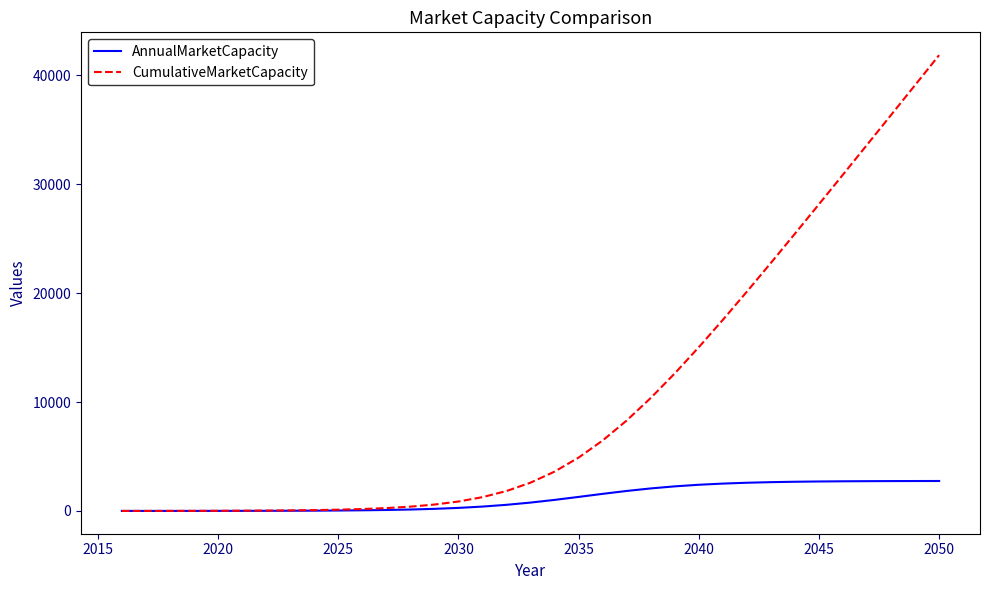

Which series has the widest spread of values?

CumulativeMarketCapacity